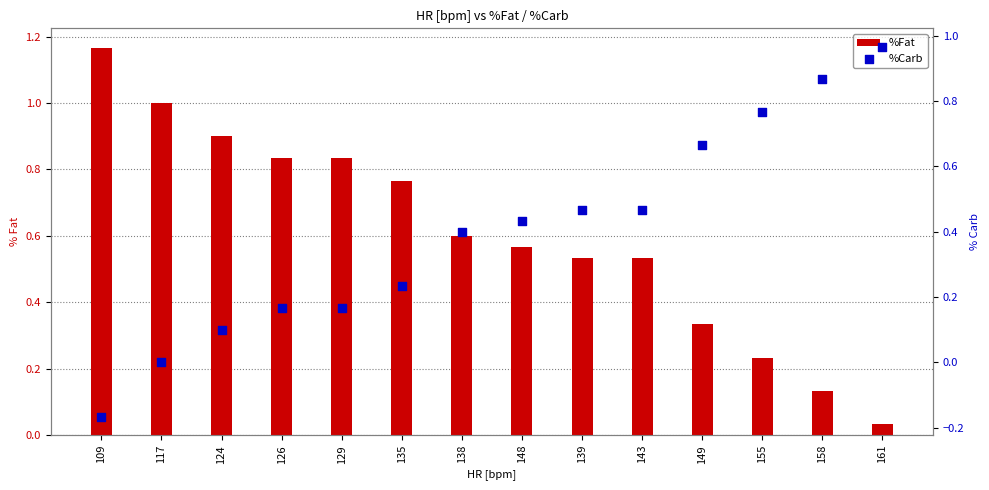

Which series reaches the minimum Y coordinate?

%Carb